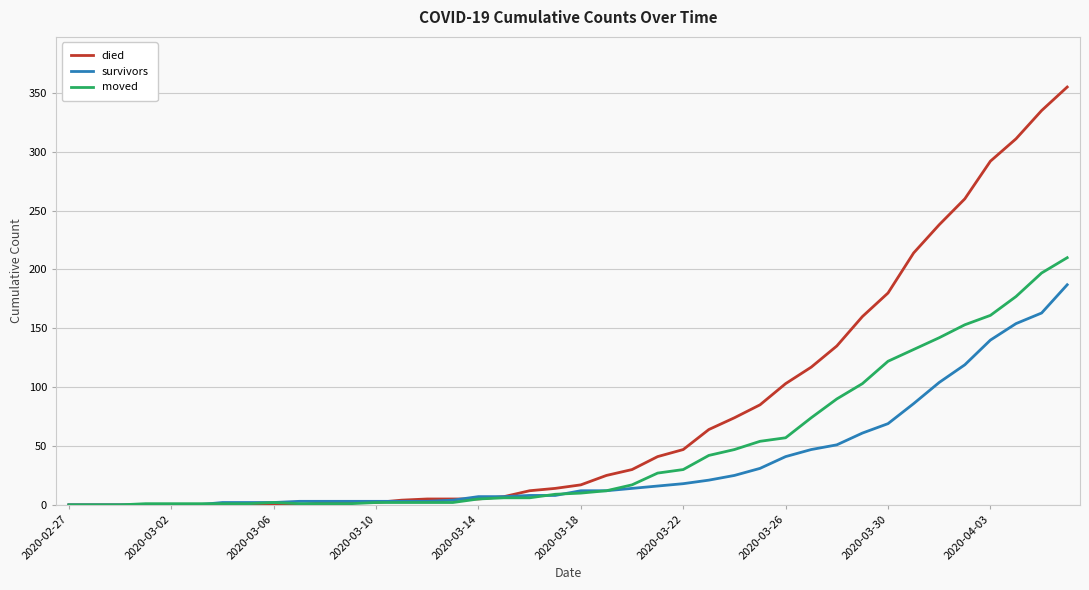

List the series in order of their peak value, highest first.

died, moved, survivors